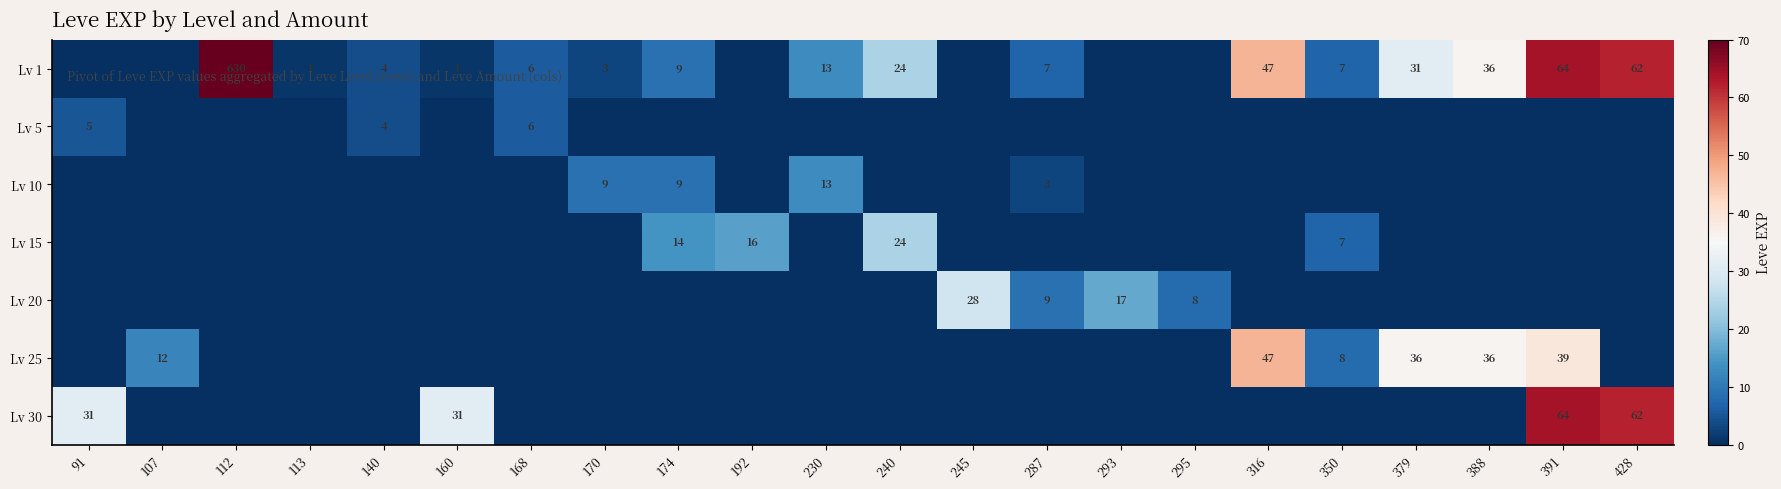

The value of Lv 10 at 174 is 9. True or false?

True